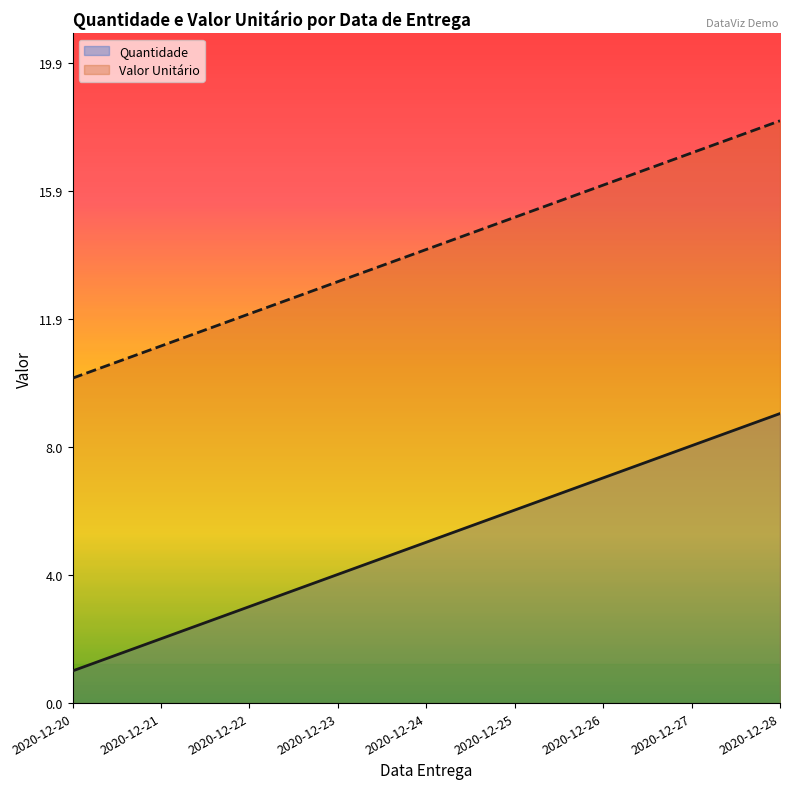

Is the value of Quantidade at 2020-12-21 greater than the value of Valor Unitário at 2020-12-28?

No